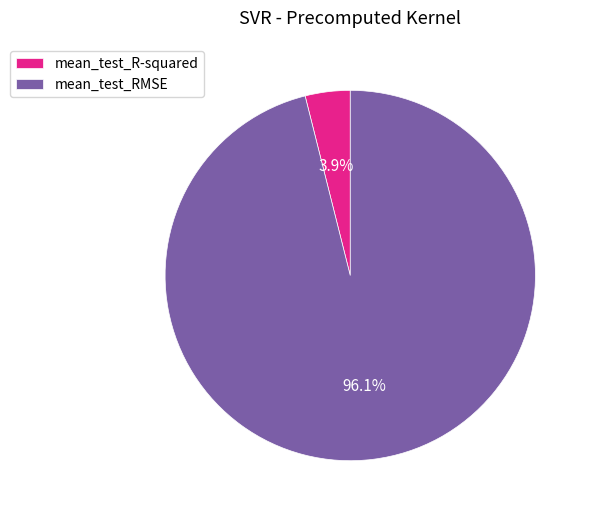

Between mean_test_RMSE and mean_test_R-squared, which is larger?

mean_test_RMSE